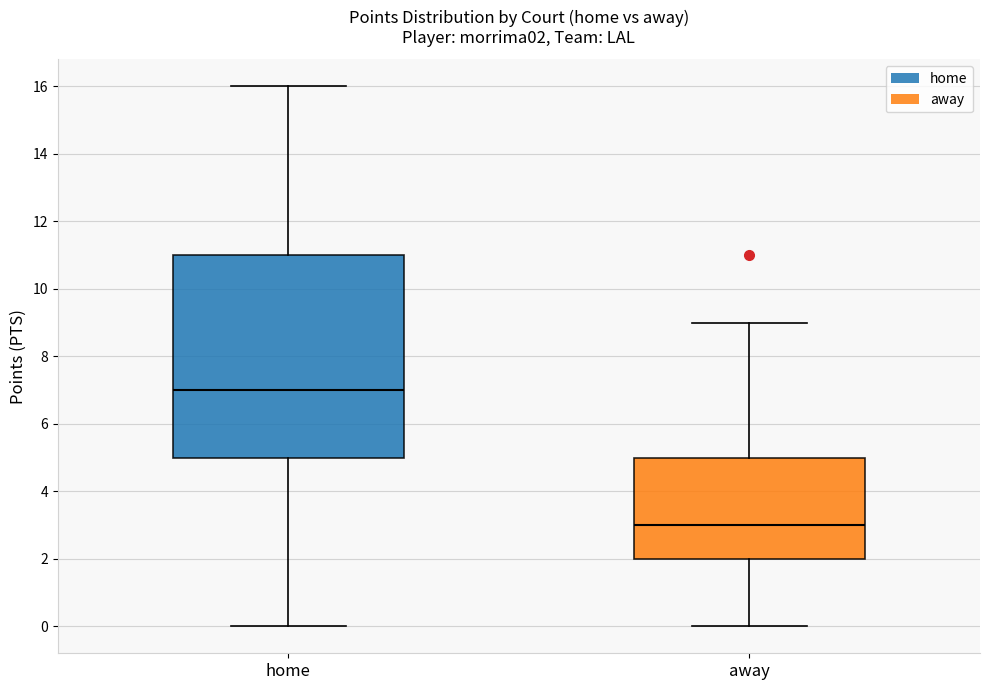

Where does the lower whisker of the box for home end on the y-axis? The values are not printed on the chart, so give them approximately, as read against the axis.

0